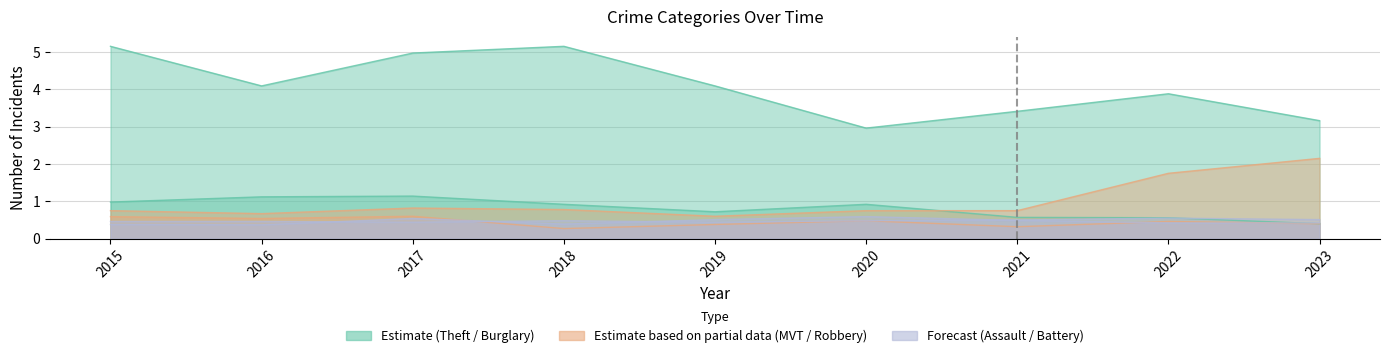

Which series changed the most between 2020 and 2022?

Motor Vehicle Theft